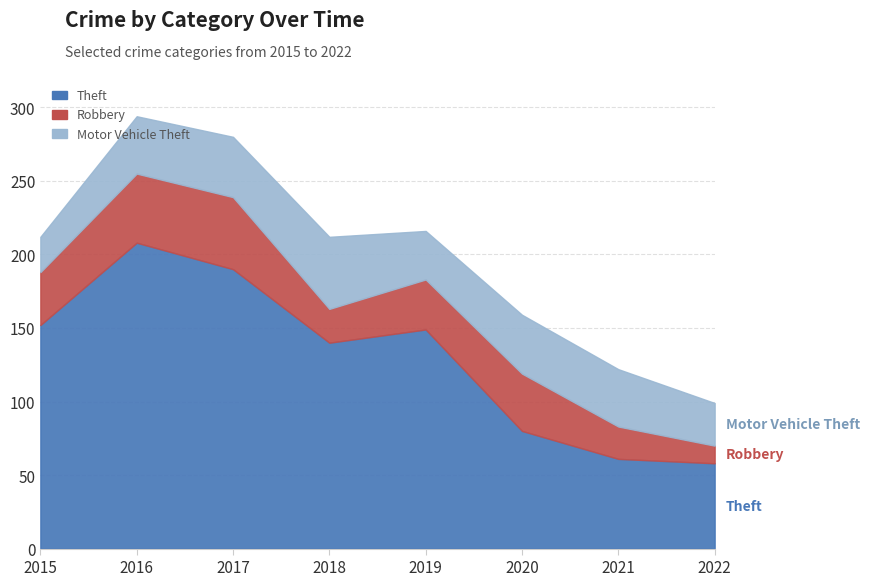

At which category does the chart reach its peak across all series?

2016